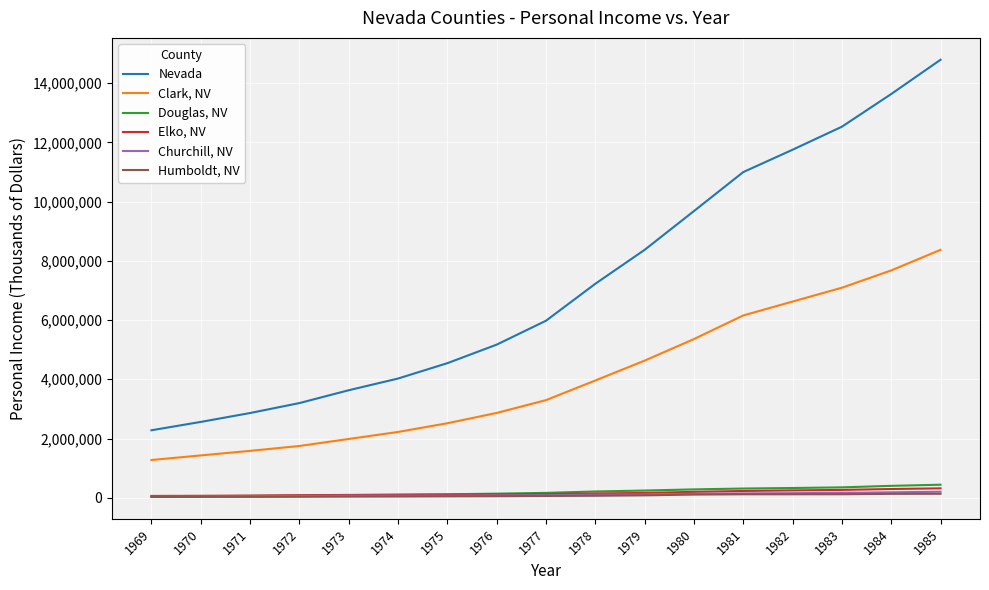

Is it true that Humboldt, NV equals 51091 at 1976?

True